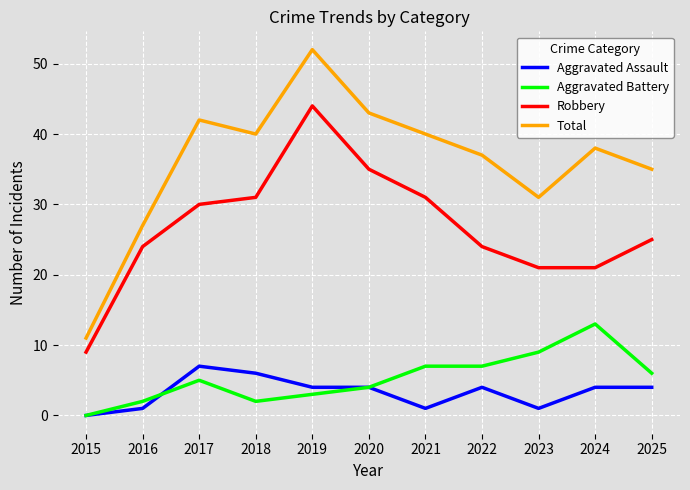

True or false: Aggravated Battery has a value of 18 at 2024.

False